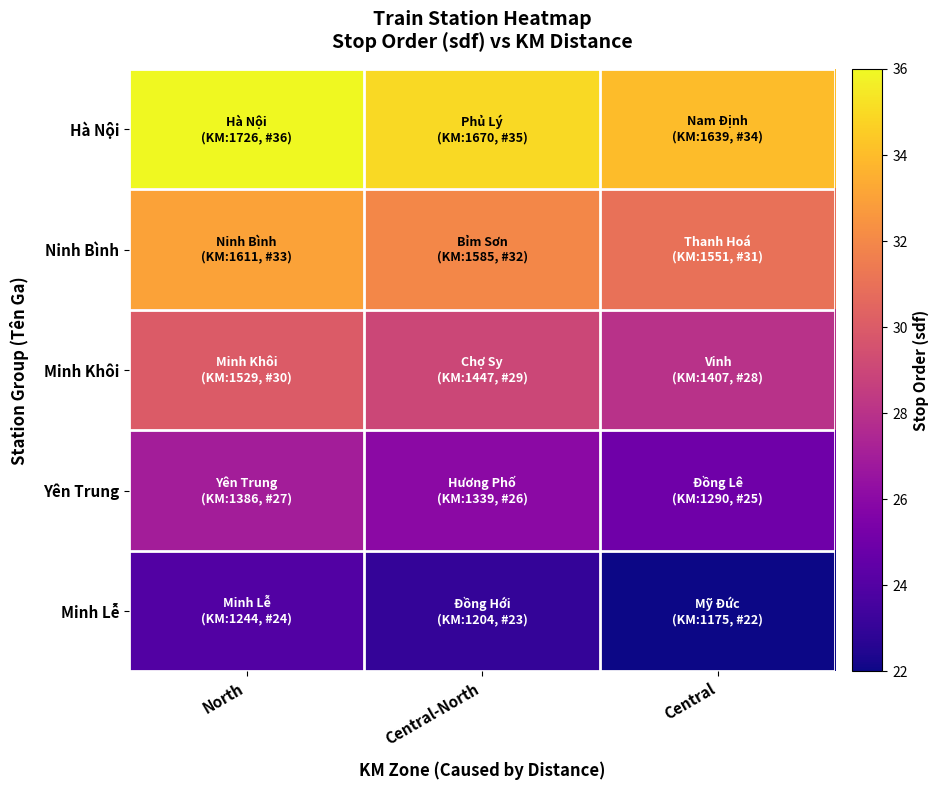

Reading left to right, what are all the values shown in this chart?

Hà Nội: North=36	Central-North=35	Central=34
Ninh Bình: North=33	Central-North=32	Central=31
Minh Khôi: North=30	Central-North=29	Central=28
Yên Trung: North=27	Central-North=26	Central=25
Minh Lễ: North=24	Central-North=23	Central=22